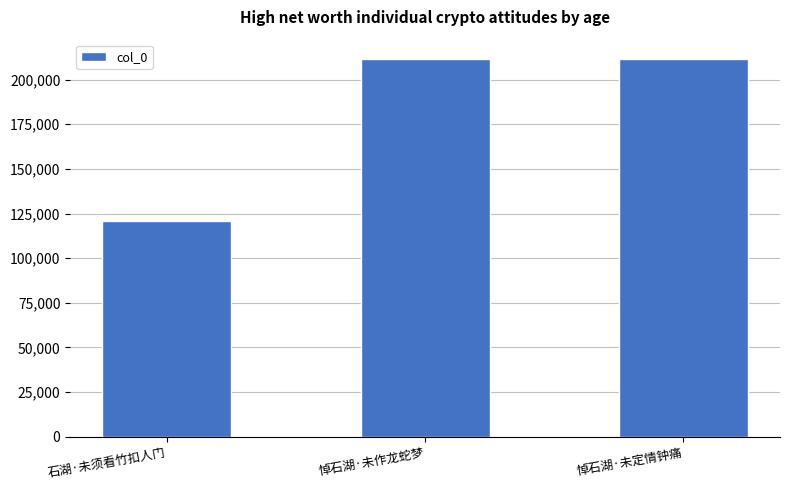

What position from the right is 悼石湖·未定情钟痛?

1